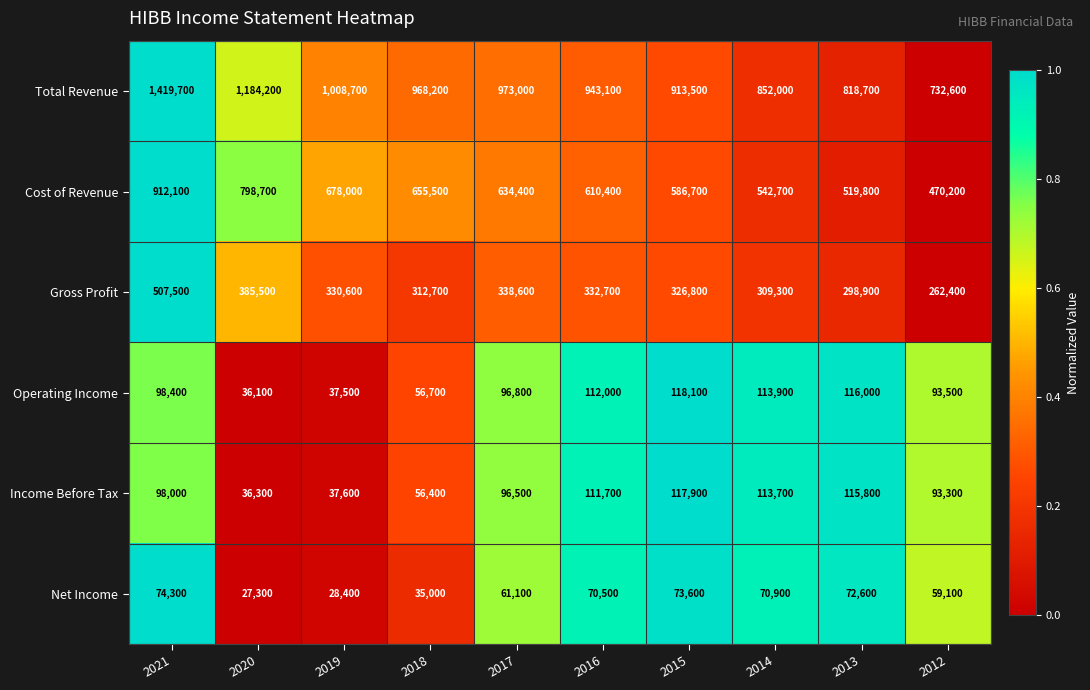

At 2012, list the series in order from smallest to largest.

Net Income, Income Before Tax, Operating Income, Gross Profit, Cost of Revenue, Total Revenue